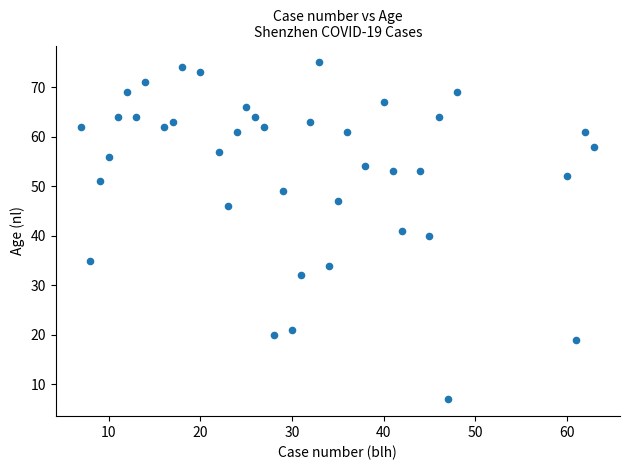

What is the range of X values (max minus min)?

56